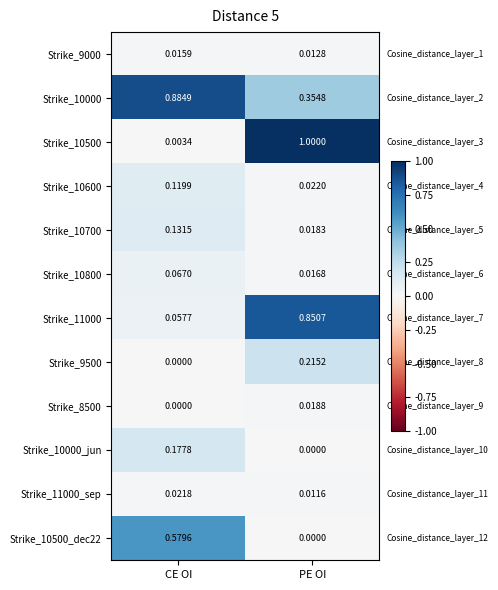

At which label is Strike_9500 closest to 0?

CE OI